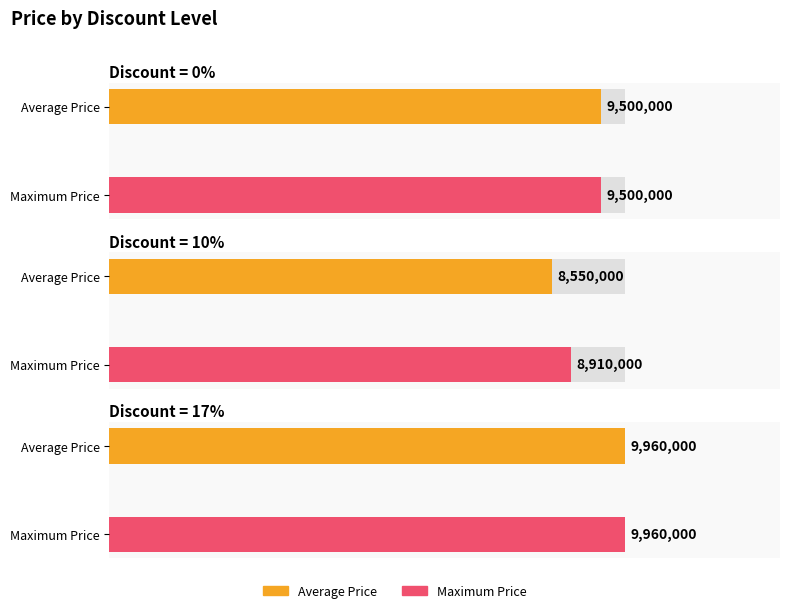

Which category has the lowest value in the Max Price series?

10